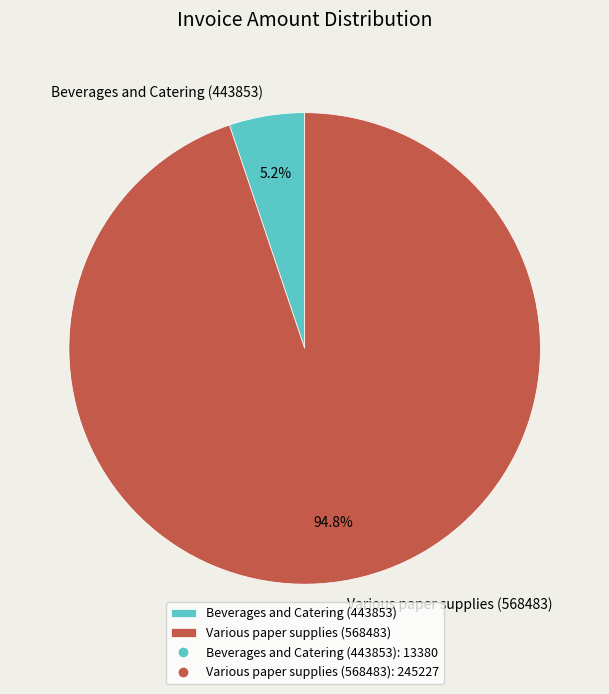

True or false: Beverages and Catering (443853) accounts for 5% of the total.

True